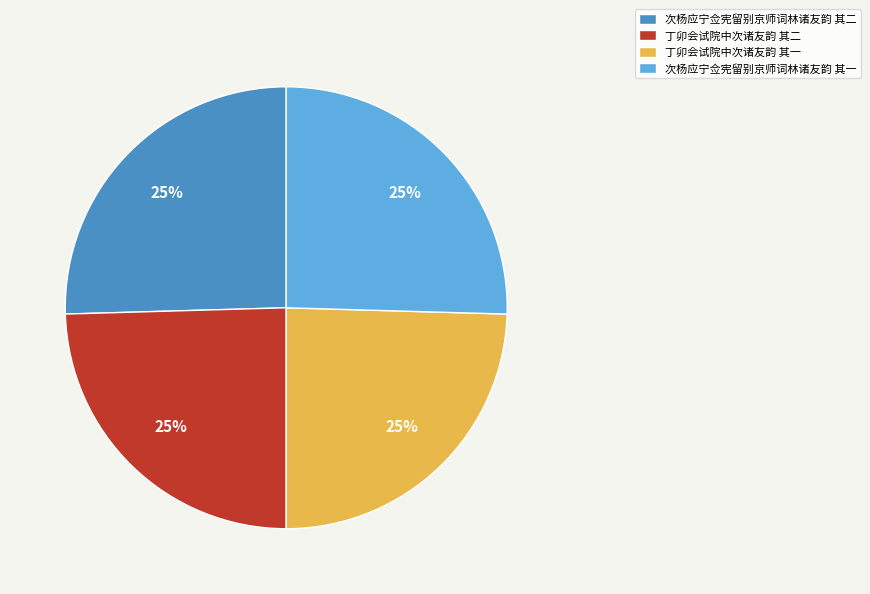

Is 丁卯会试院中次诸友韵 其二 the majority of the pie?

No